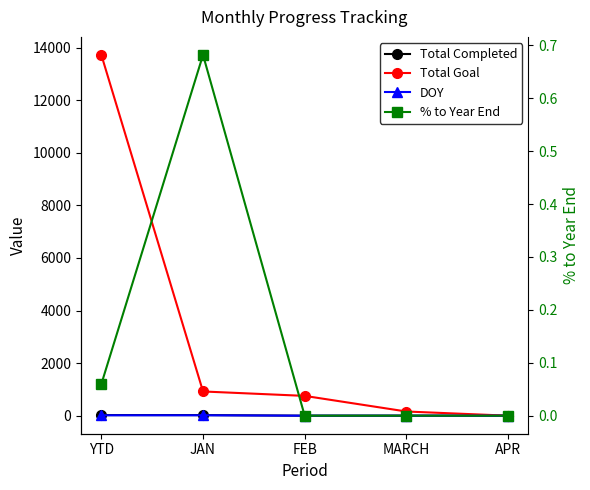

How many interior local peaks does the % to Year End series have?

1